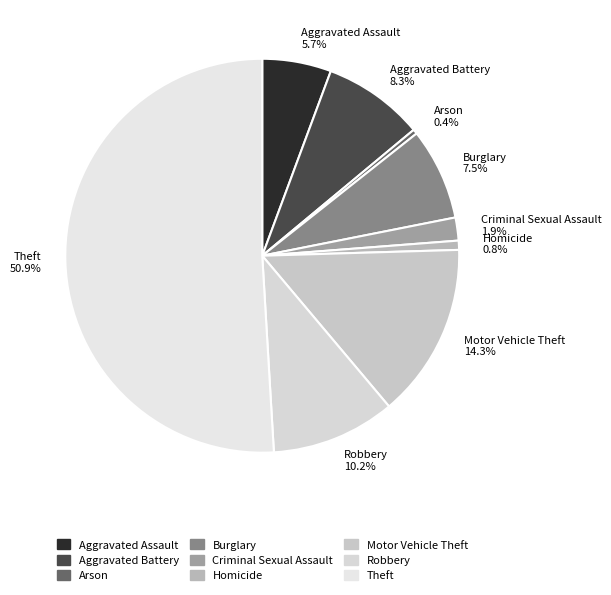

What percentage is the Criminal Sexual Assault slice, to the nearest percent?

2%